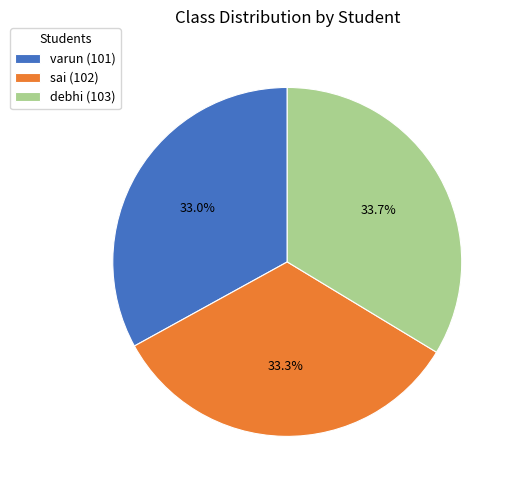

To the nearest percent, what portion does varun represent?

33%